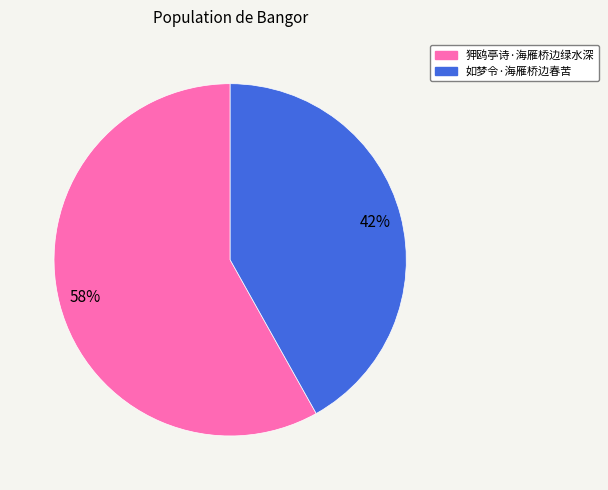

Which category has the smallest portion of the pie?

如梦令·海雁桥边春苦